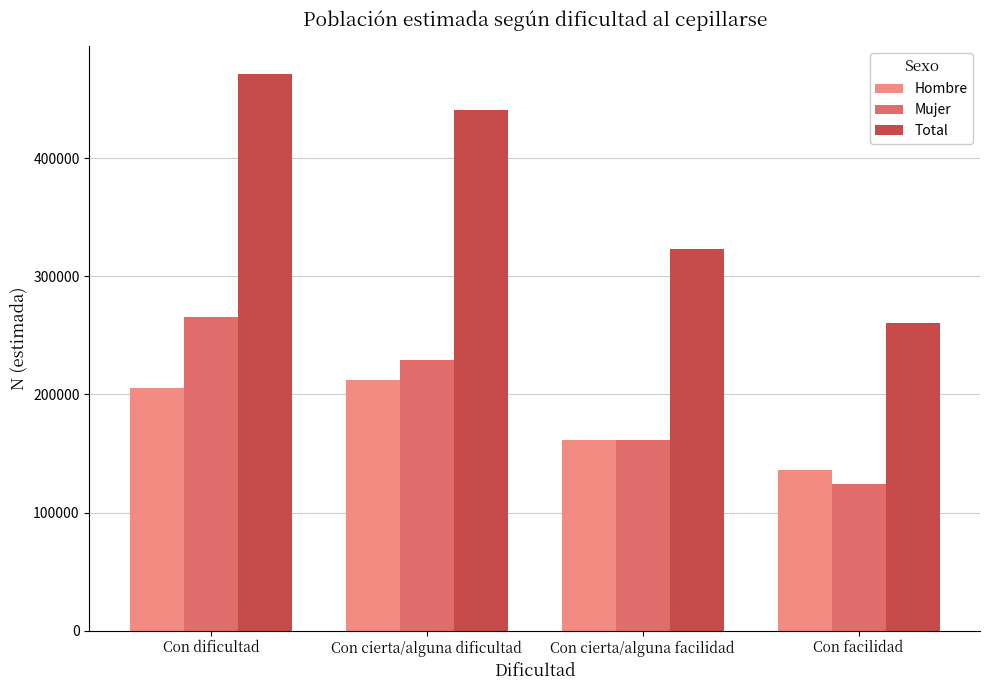

What is the maximum value shown in the chart?

470866